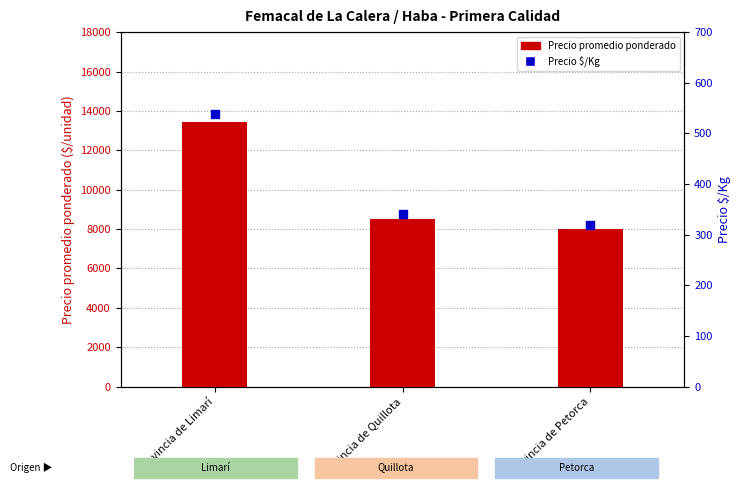

What is the total value across all series at Provincia de Petorca?

8320